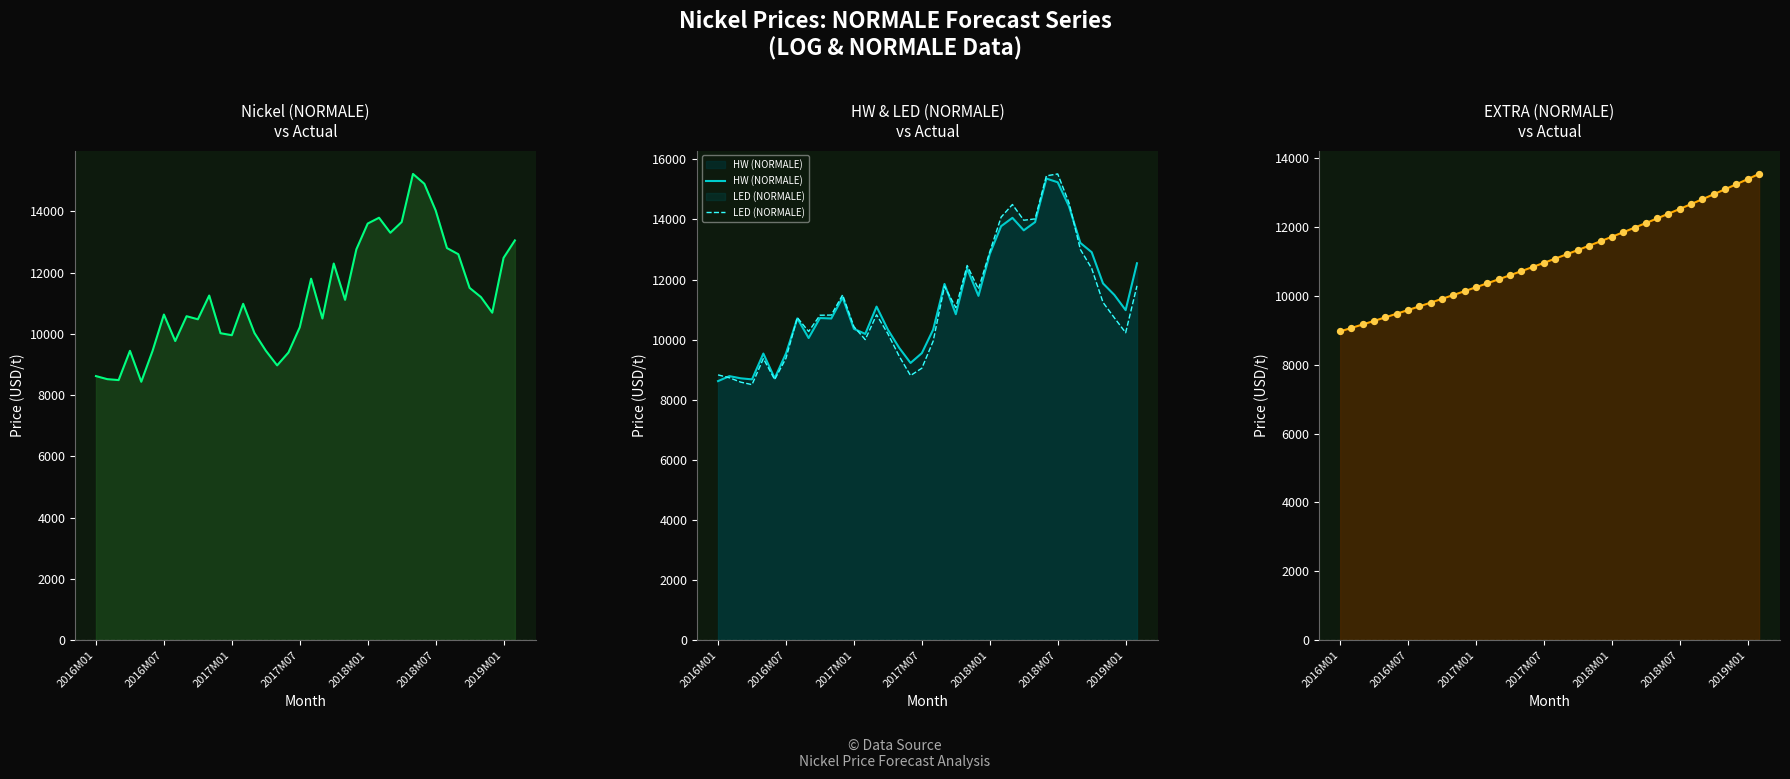

Which series contains the lowest Y value?

Nickel (NORMALE)